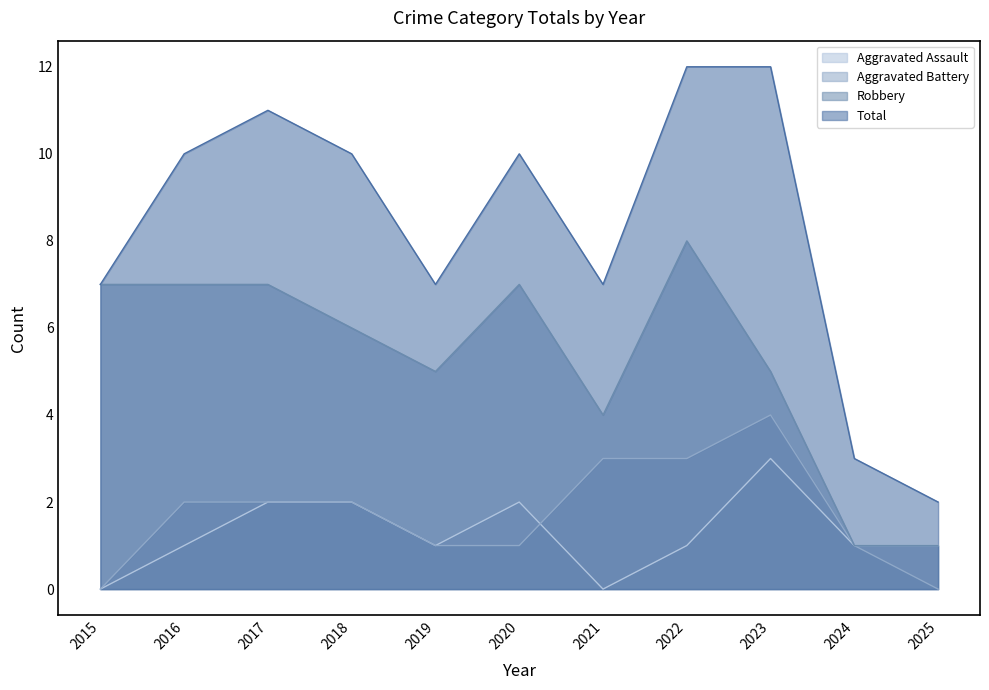

What is the value of the Aggravated Battery point at the 8th from the left?

3